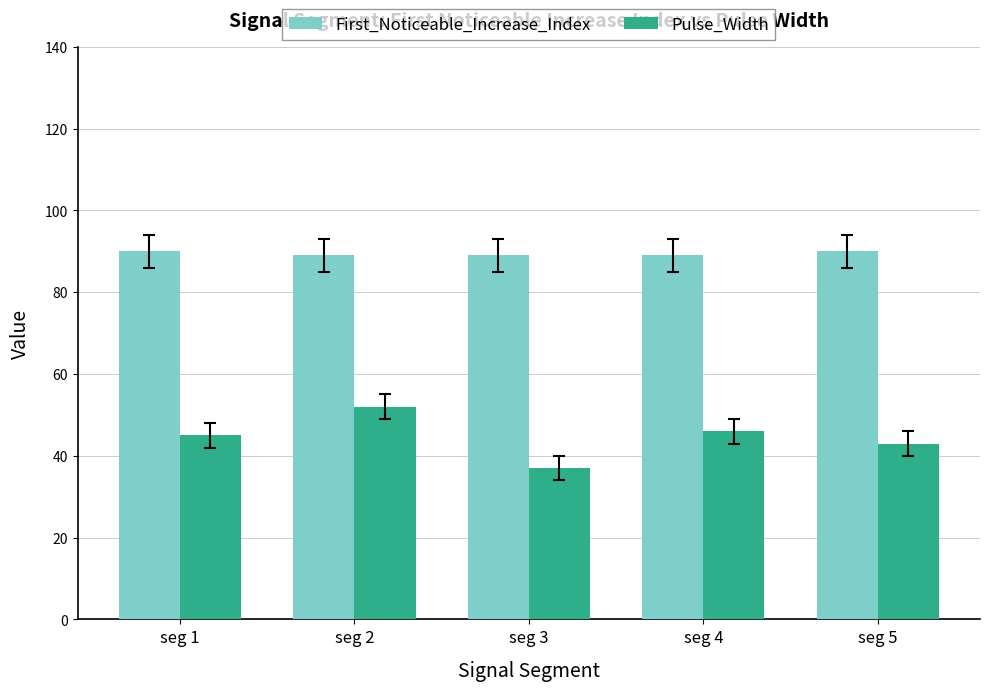

What is the difference between the highest and lowest values at seg 5?

47